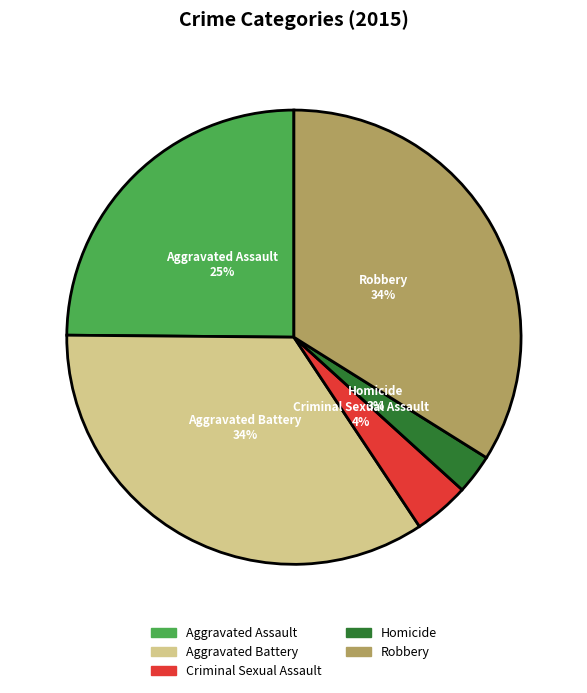

To the nearest percent, what is the difference between the Robbery and Aggravated Assault slice percentages?

9%